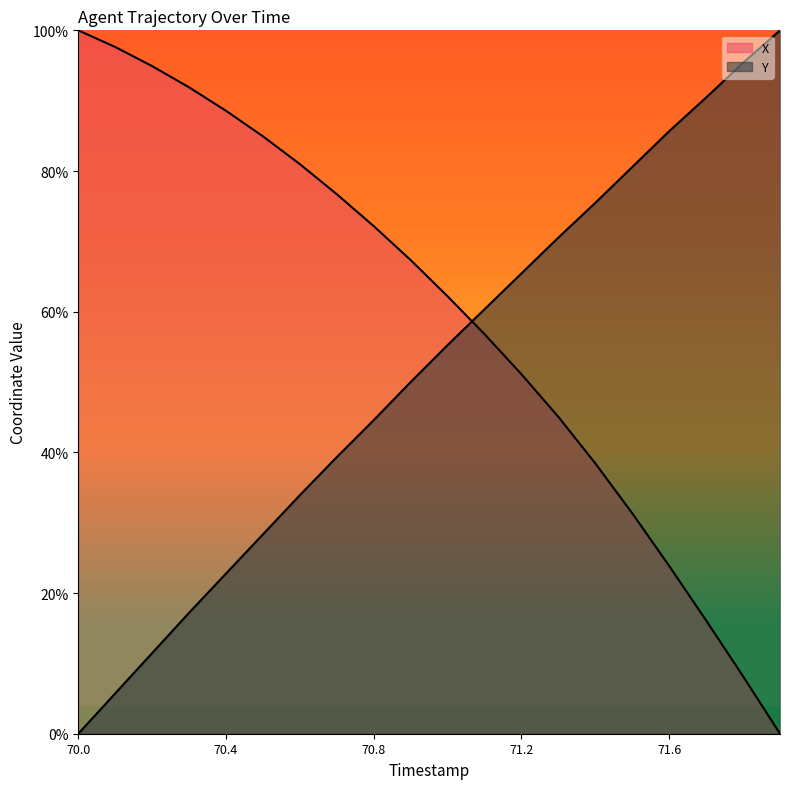

True or false: Y has a value of 11.5 at 70.2.

True